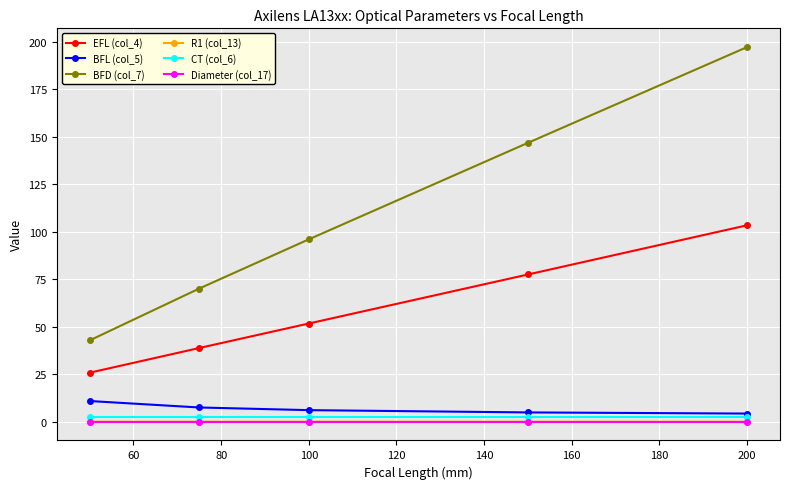

Which series has the largest range (max minus min)?

BFD (col_7)